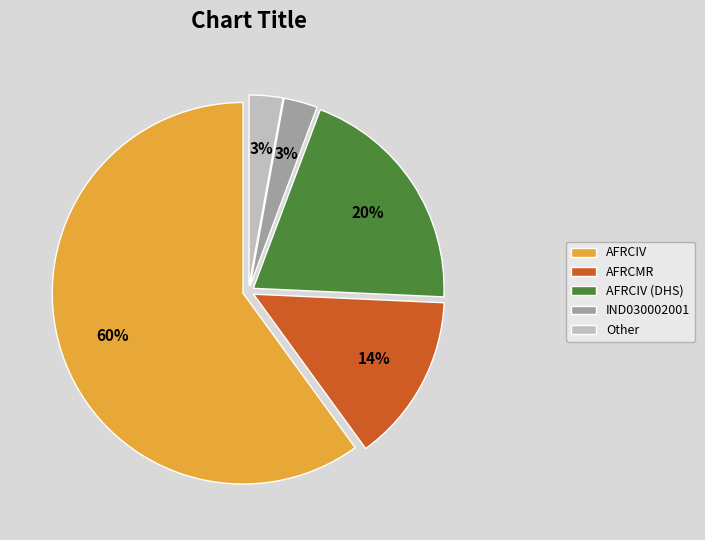

What percentage is the AFRCIV (DHS) slice, to the nearest percent?

20%